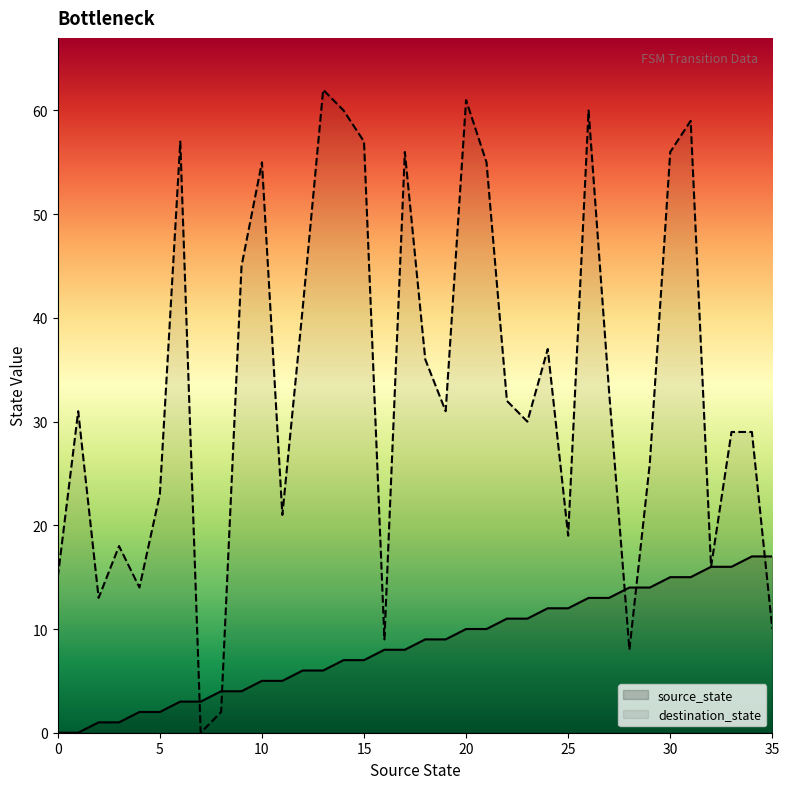

How many lines are shown in the chart?

2